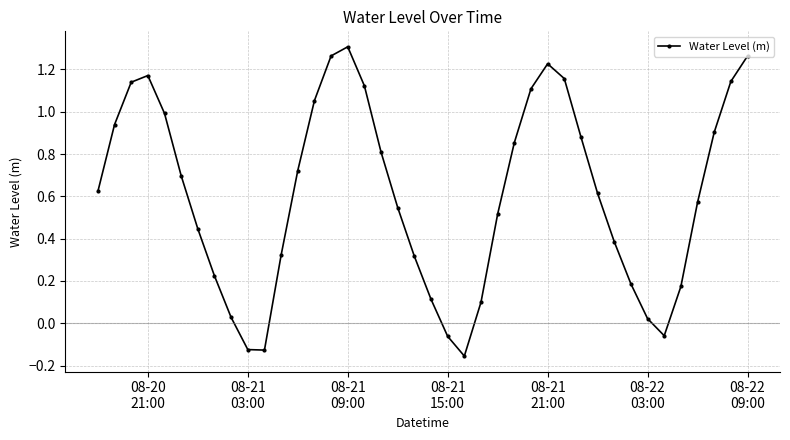

What is the sum of all values?

24.4